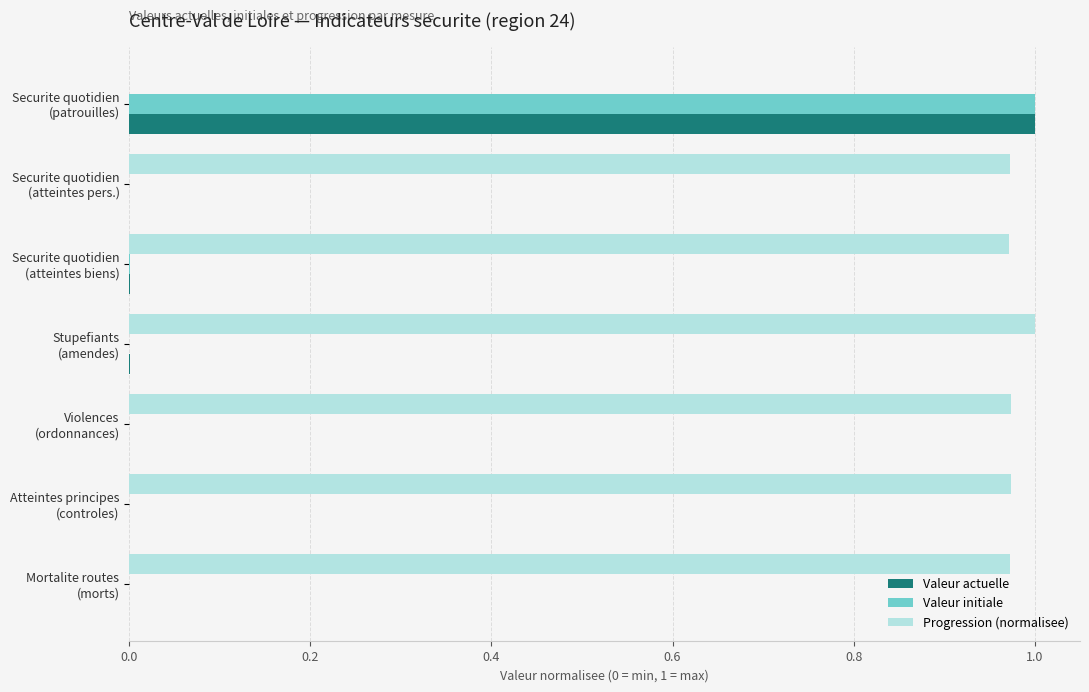

What is the sum of all Progression (normalisee) values?

5.9